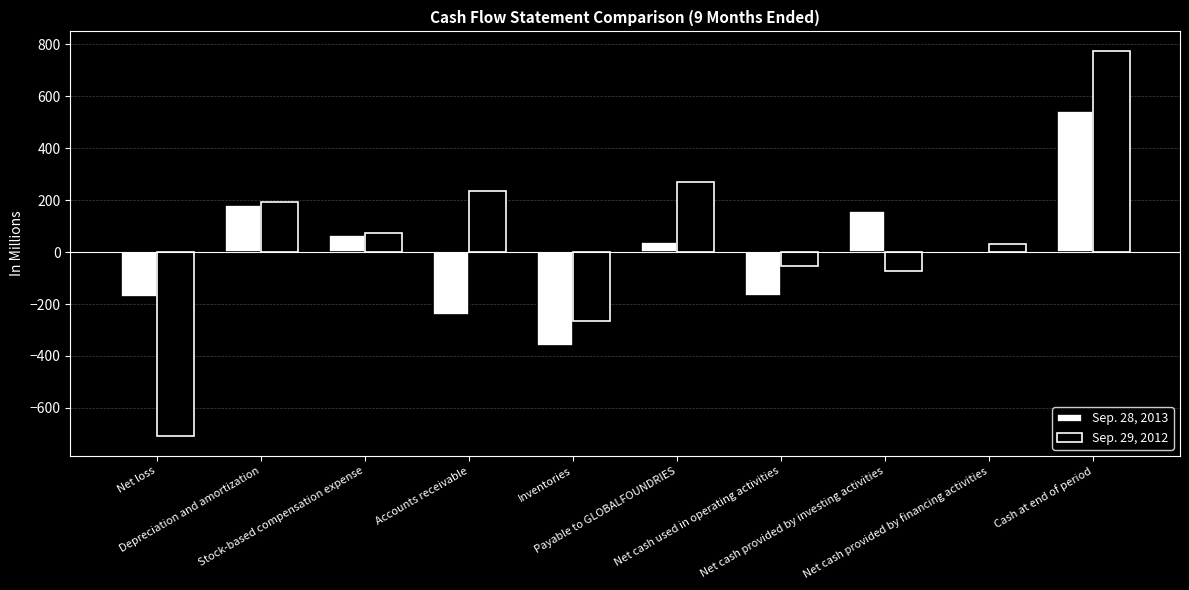

Is it true that Sep. 29, 2012 equals 1045 at Cash at end of period?

False